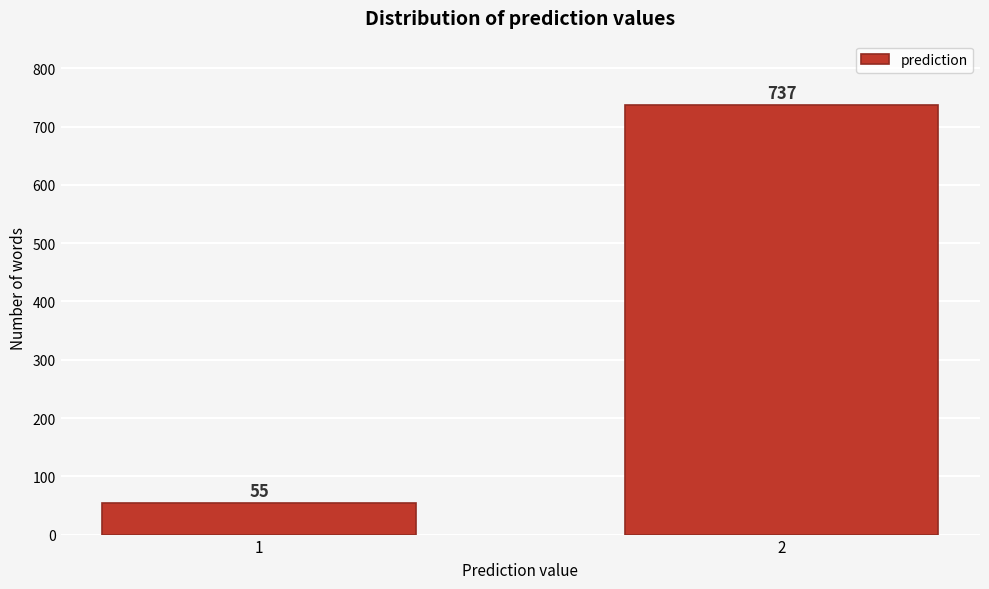

Reading left to right, extract all data points from this chart.

1=55	2=737